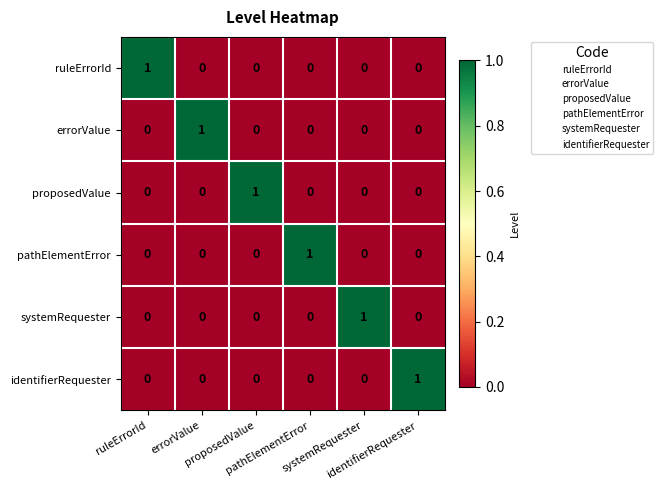

Count the number of data series in this chart.

6